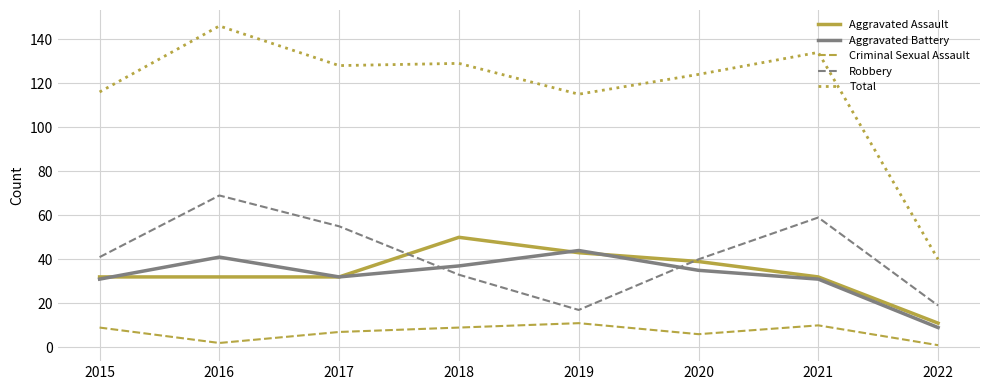

Does the chart have visible grid lines?

Yes